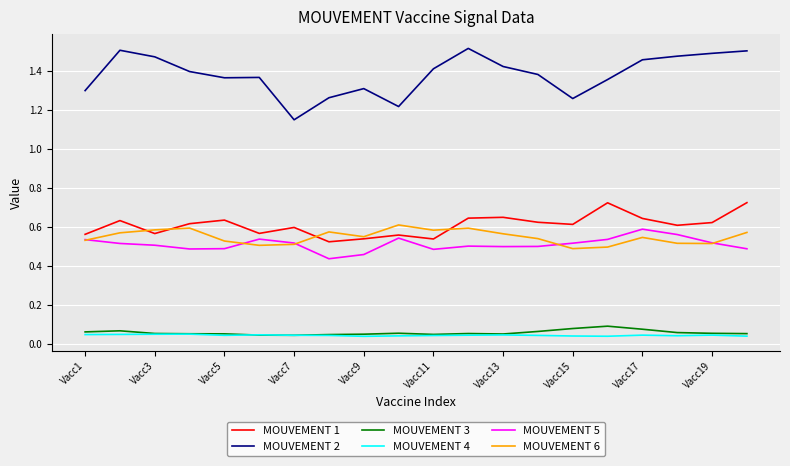

True or false: MOUVEMENT 4 and MOUVEMENT 6 cross at least once.

False